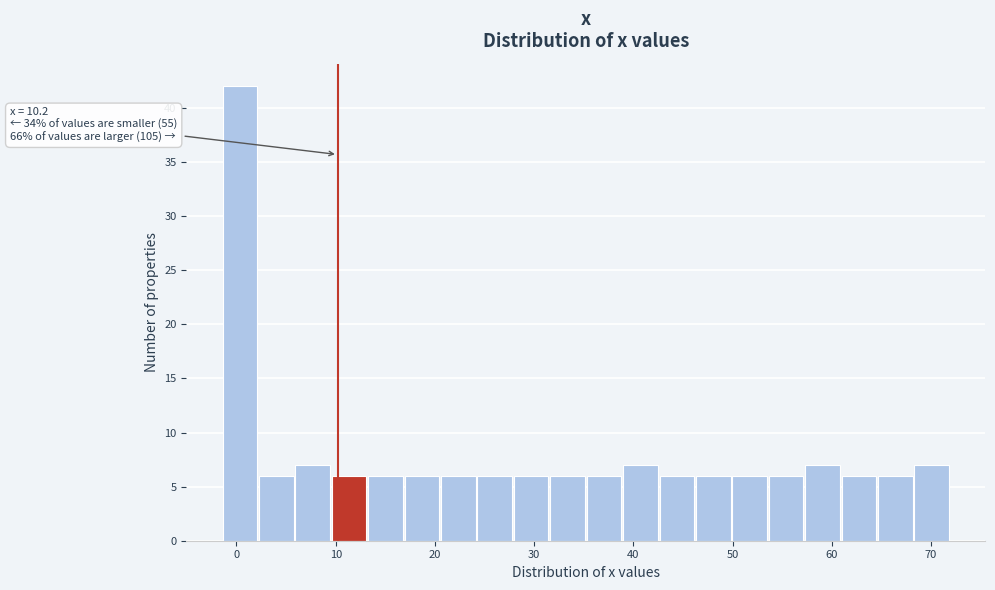

Read against the x-axis, roughly where is the centre of the tallest bar?

0